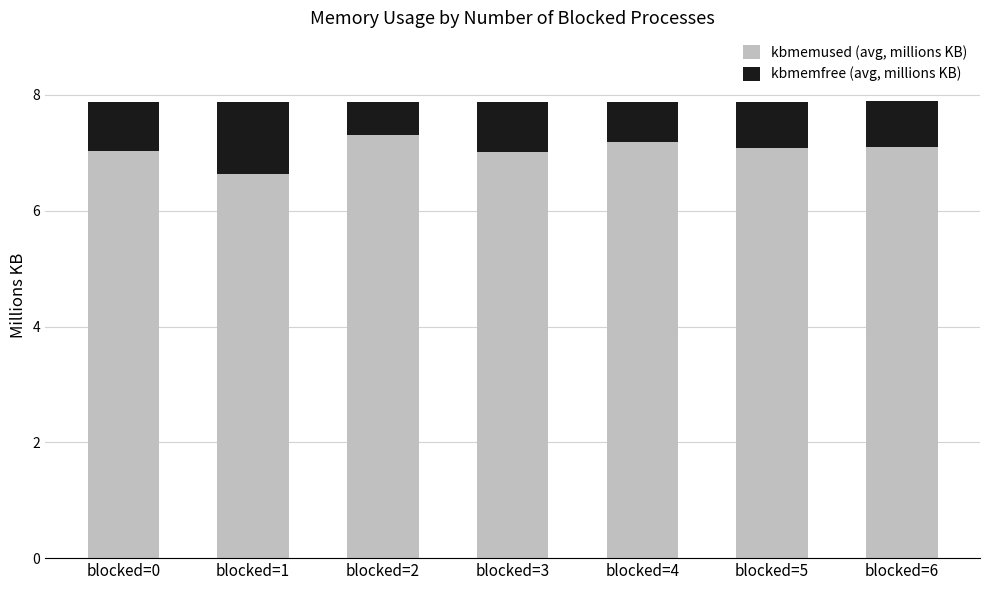

True or false: kbmemused (avg, millions KB) has a value of 12.5 at blocked=0.

False